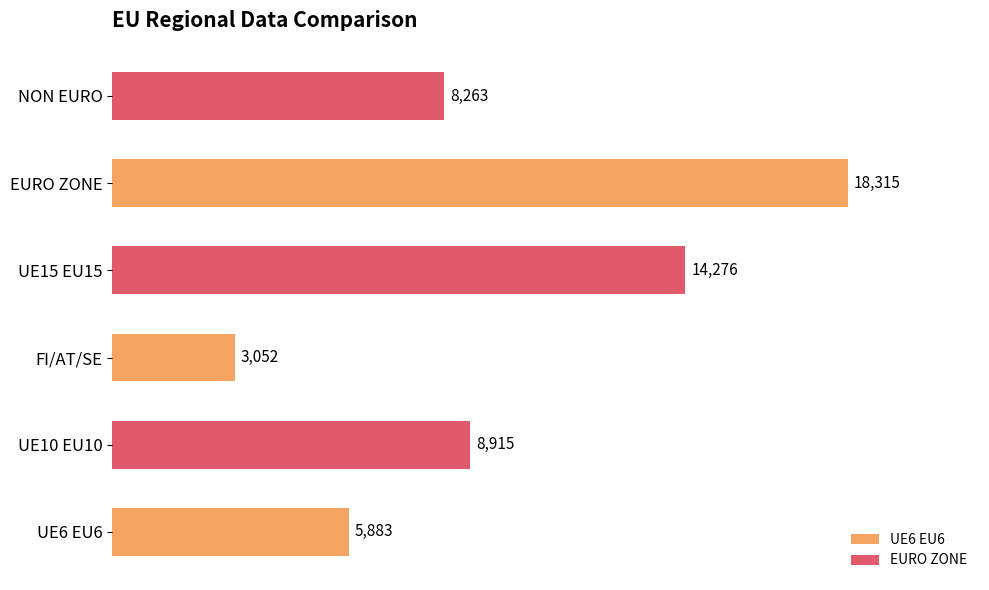

The EURO ZONE series shows 58 at EURO ZONE. True or false?

False